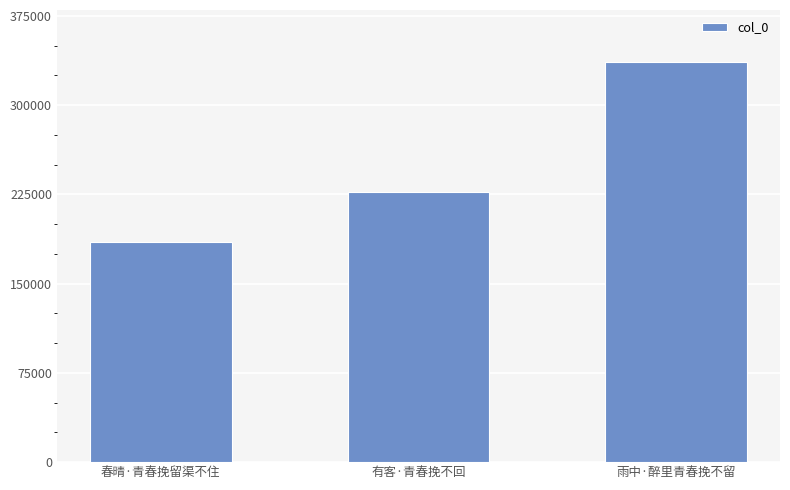

What is the smallest value displayed?

185105